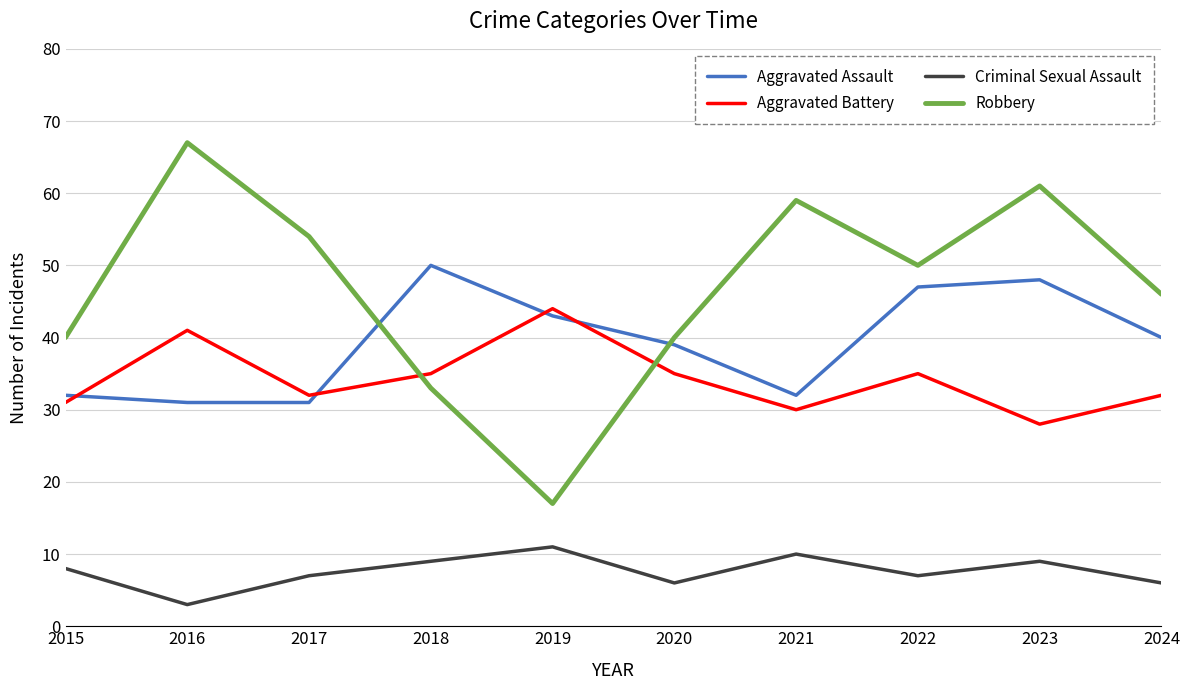

Reading left to right, what are all the values shown in this chart?

Aggravated Assault: 2015=32	2016=31	2017=31	2018=50	2019=43	2020=39	2021=32	2022=47	2023=48	2024=40
Aggravated Battery: 2015=31	2016=41	2017=32	2018=35	2019=44	2020=35	2021=30	2022=35	2023=28	2024=32
Criminal Sexual Assault: 2015=8	2016=3	2017=7	2018=9	2019=11	2020=6	2021=10	2022=7	2023=9	2024=6
Robbery: 2015=40	2016=67	2017=54	2018=33	2019=17	2020=40	2021=59	2022=50	2023=61	2024=46